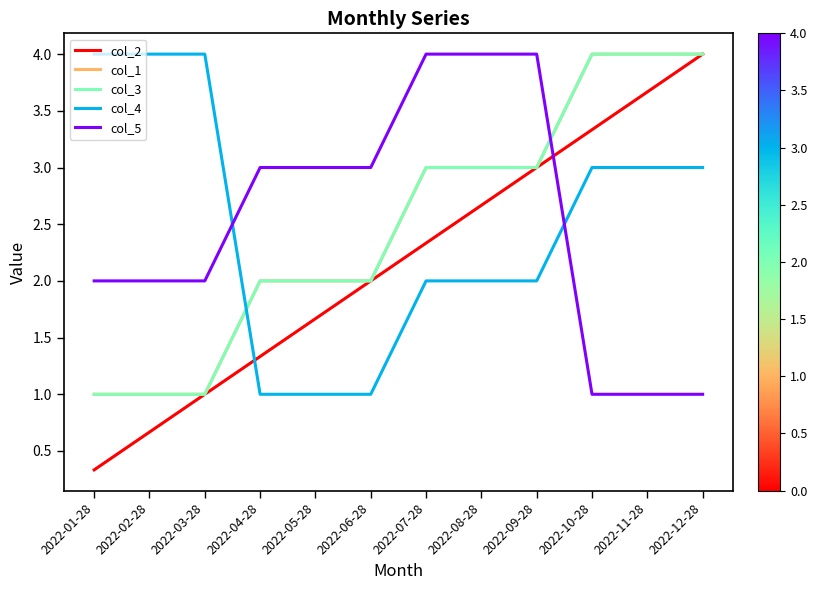

Reading left to right, extract all data points from this chart.

col_2: 2022-01-28=0.3	2022-02-28=0.7	2022-03-28=1.0	2022-04-28=1.3	2022-05-28=1.7	2022-06-28=2.0	2022-07-28=2.3	2022-08-28=2.7	2022-09-28=3.0	2022-10-28=3.3	2022-11-28=3.7	2022-12-28=4.0
col_1: 2022-01-28=1.0	2022-02-28=1.0	2022-03-28=1.0	2022-04-28=2.0	2022-05-28=2.0	2022-06-28=2.0	2022-07-28=3.0	2022-08-28=3.0	2022-09-28=3.0	2022-10-28=4.0	2022-11-28=4.0	2022-12-28=4.0
col_3: 2022-01-28=1.0	2022-02-28=1.0	2022-03-28=1.0	2022-04-28=2.0	2022-05-28=2.0	2022-06-28=2.0	2022-07-28=3.0	2022-08-28=3.0	2022-09-28=3.0	2022-10-28=4.0	2022-11-28=4.0	2022-12-28=4.0
col_4: 2022-01-28=4.0	2022-02-28=4.0	2022-03-28=4.0	2022-04-28=1.0	2022-05-28=1.0	2022-06-28=1.0	2022-07-28=2.0	2022-08-28=2.0	2022-09-28=2.0	2022-10-28=3.0	2022-11-28=3.0	2022-12-28=3.0
col_5: 2022-01-28=2.0	2022-02-28=2.0	2022-03-28=2.0	2022-04-28=3.0	2022-05-28=3.0	2022-06-28=3.0	2022-07-28=4.0	2022-08-28=4.0	2022-09-28=4.0	2022-10-28=1.0	2022-11-28=1.0	2022-12-28=1.0